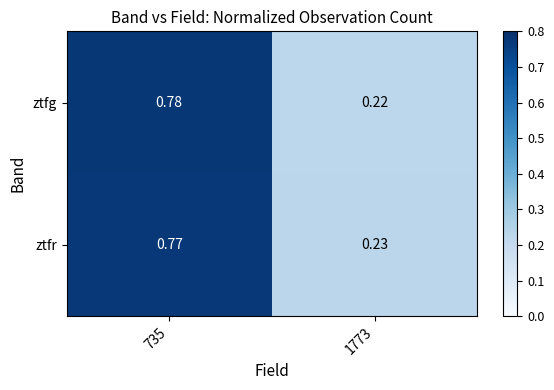

Rank the series by their maximum value, from highest to lowest.

ztfg, ztfr